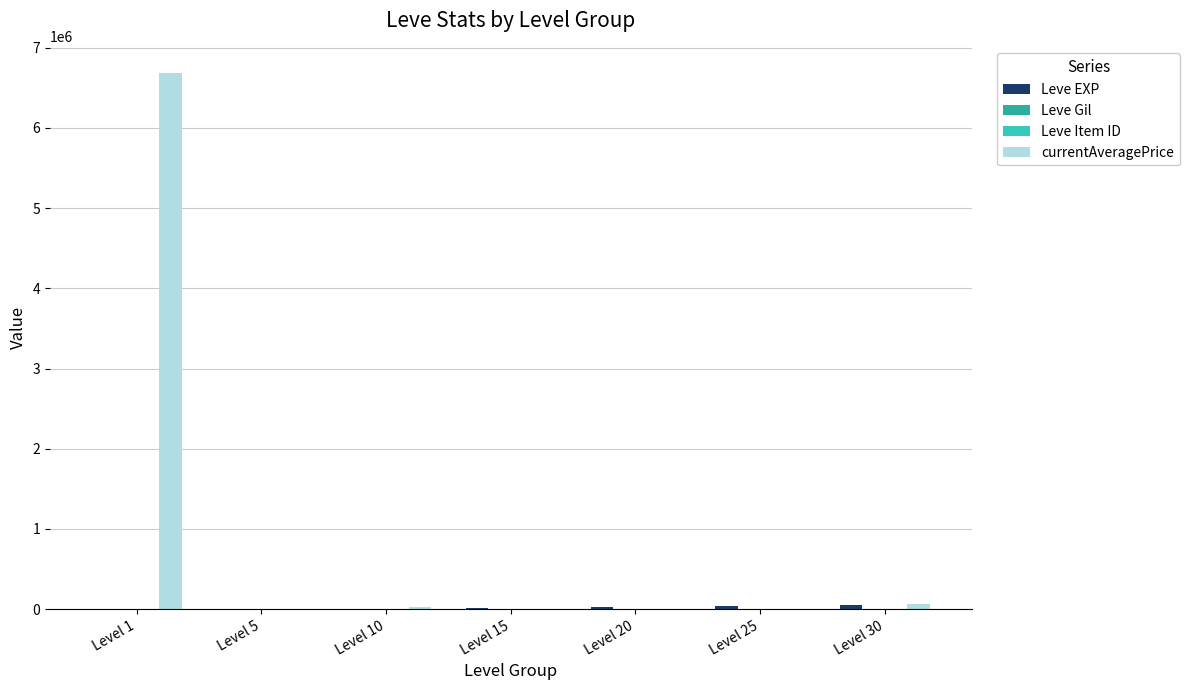

What is the minimum value shown in the chart?

112